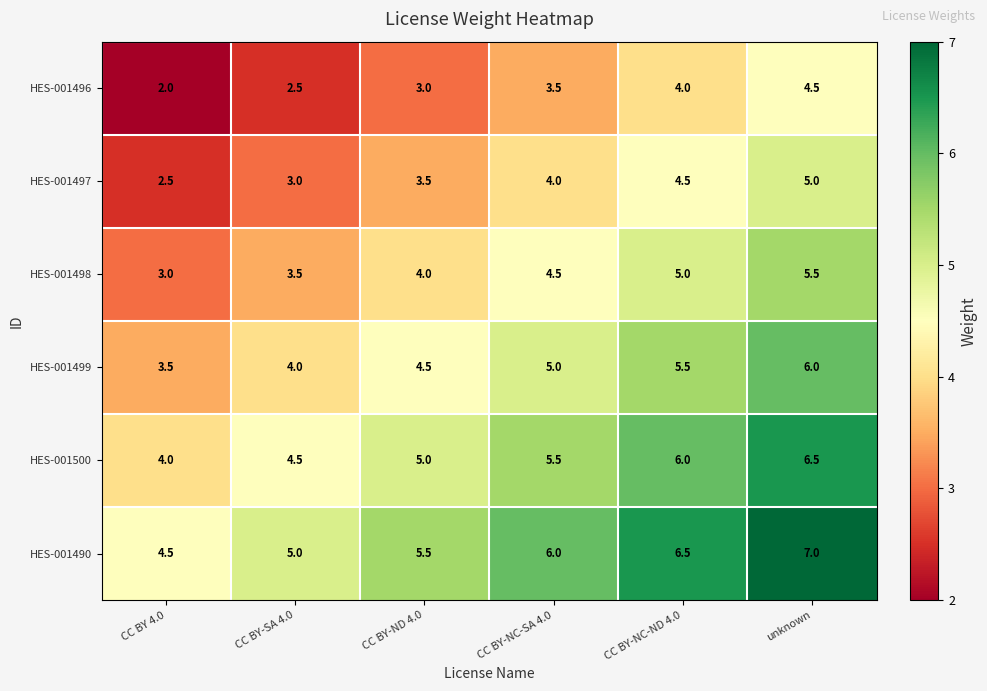

What is the spread (max minus min) of values at CC BY-SA 4.0?

2.5